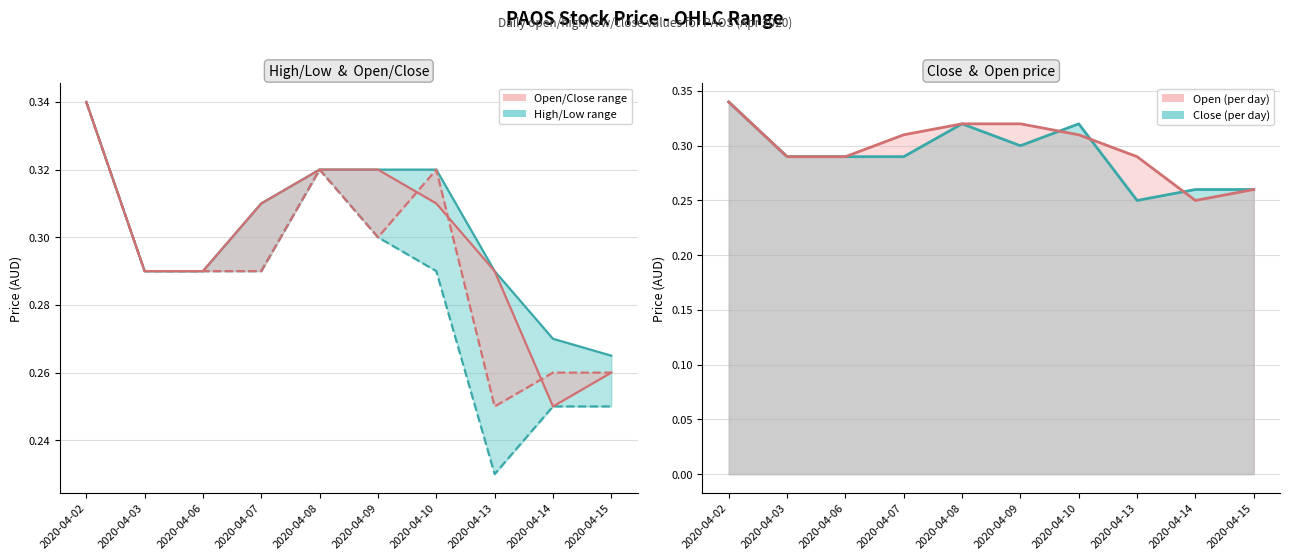

What is the total value across all series at 2020-04-08?

1.3